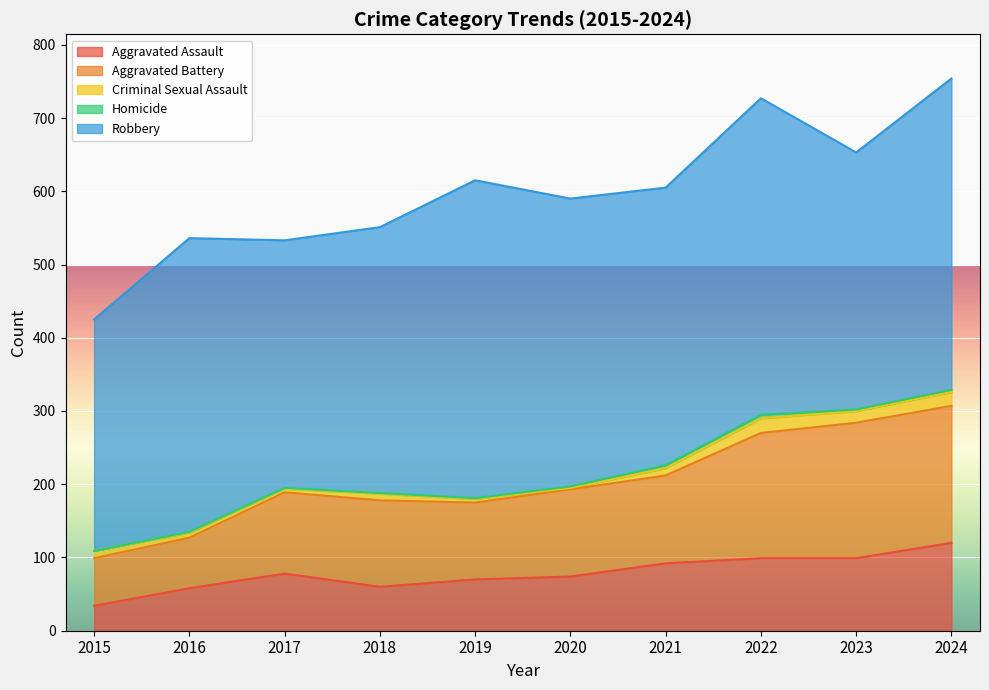

True or false: Aggravated Battery has a value of 119 at 2020.

True